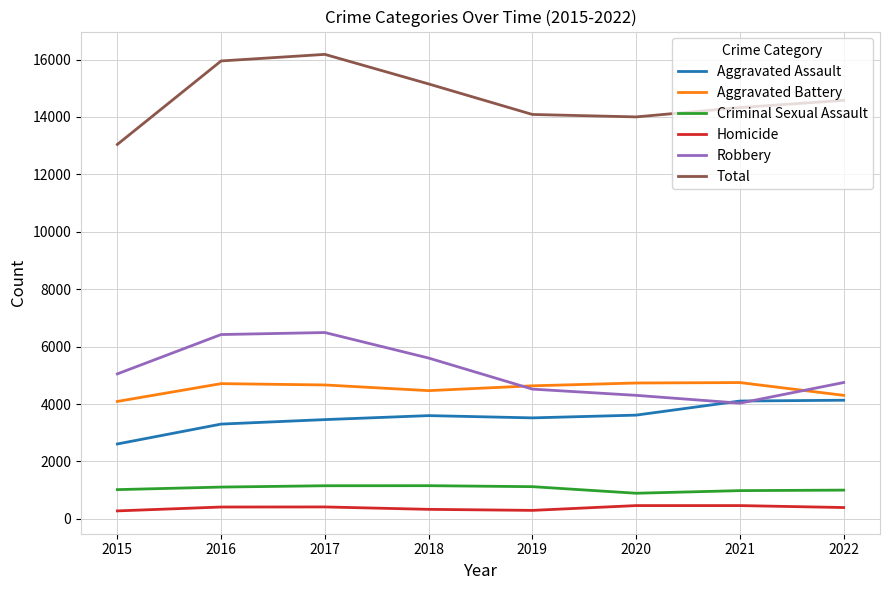

How many times do Aggravated Battery and Robbery cross each other?

2